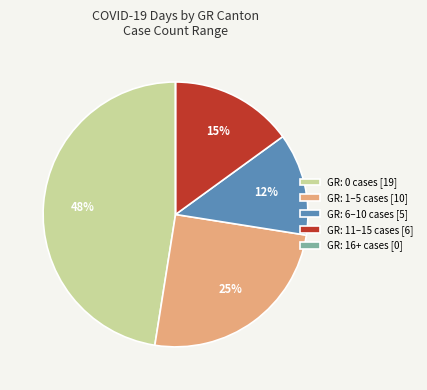

To the nearest percent, what percentage of the pie is GR: 1–5 cases [10]?

25%